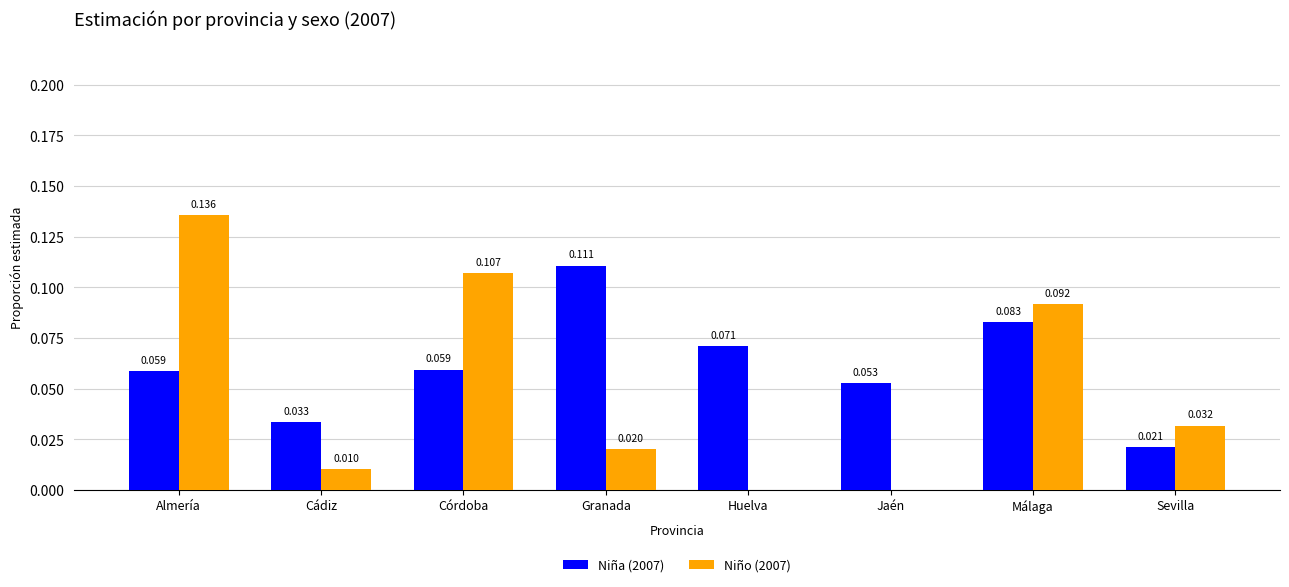

At which label does Niña (2007) reach its peak?

Granada